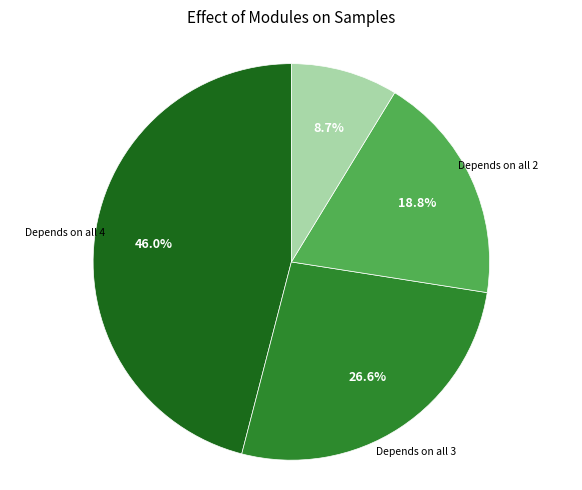

Which slice is the largest?

Depends on all 4